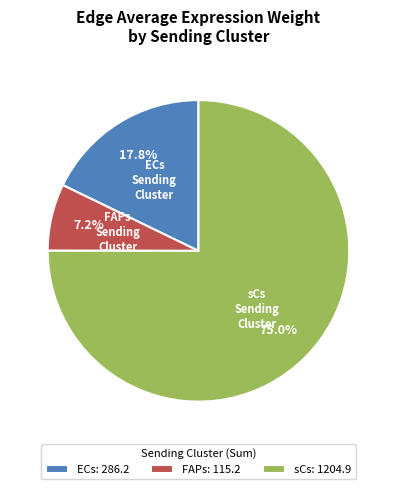

What is the ratio of the value at FAPs to the value at ECs?

0.4